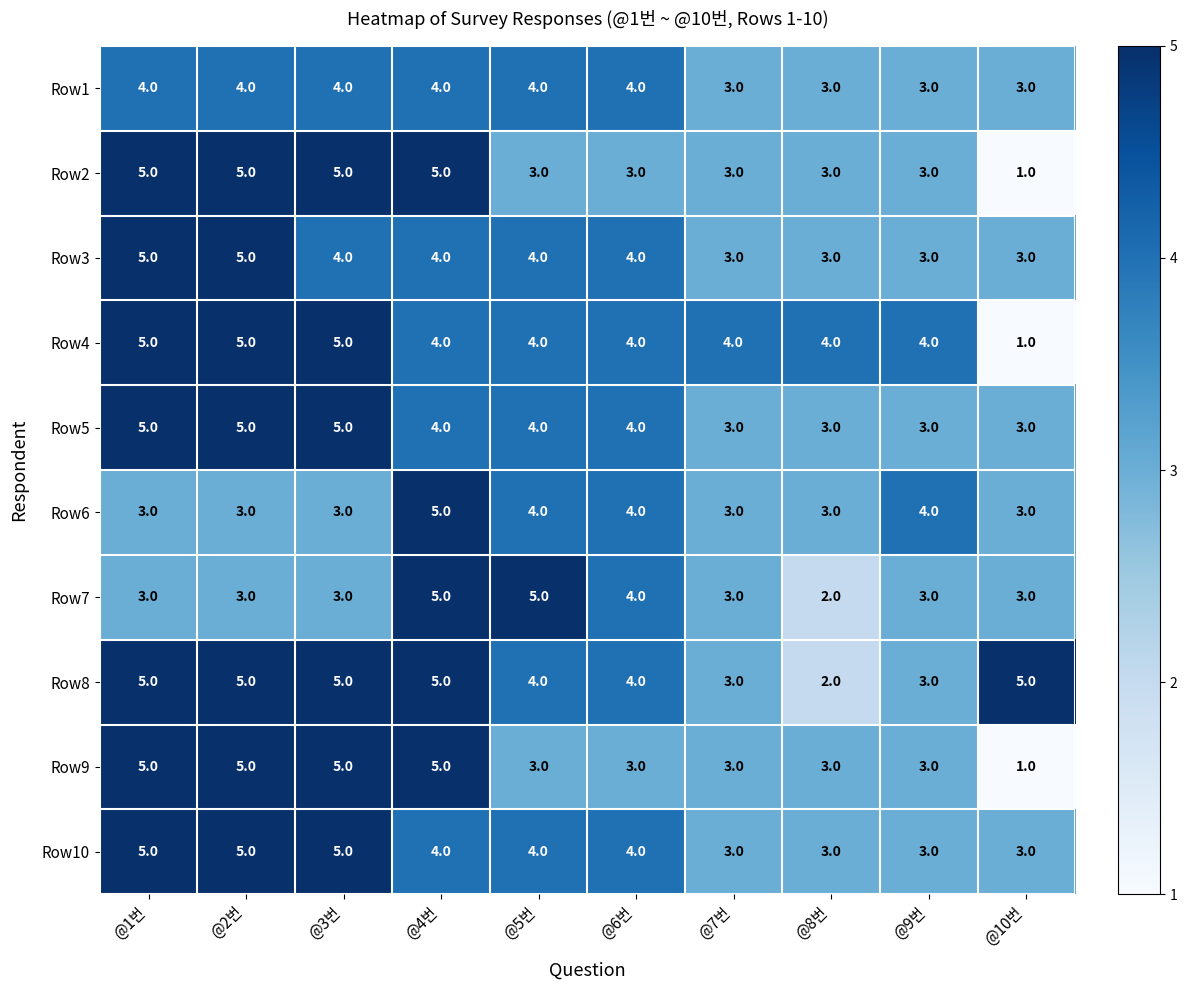

What is the average value of the Row1 series?

4